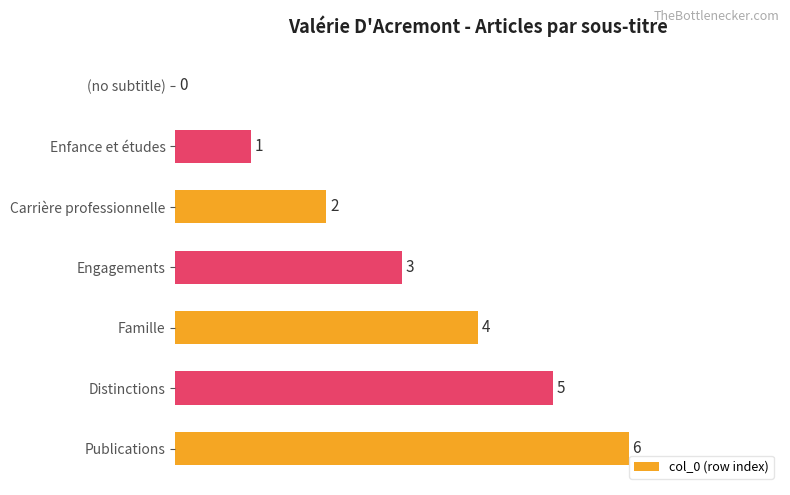

True or false: the data shows 4 at Carrière professionnelle.

False